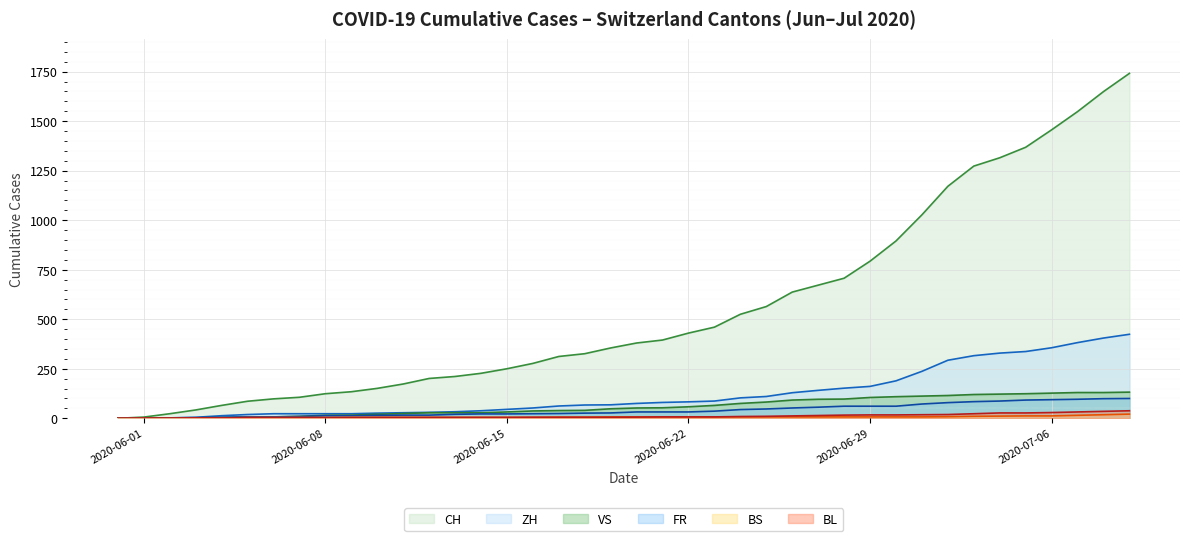

What is the label of the 27th point from the right?

2020-06-13